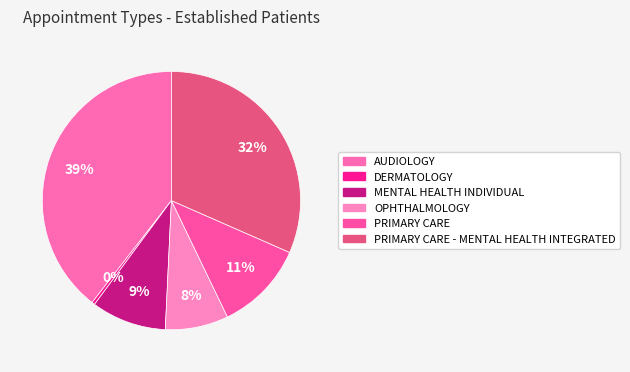

The PRIMARY CARE - MENTAL HEALTH INTEGRATED slice represents 41% of the pie. True or false?

False